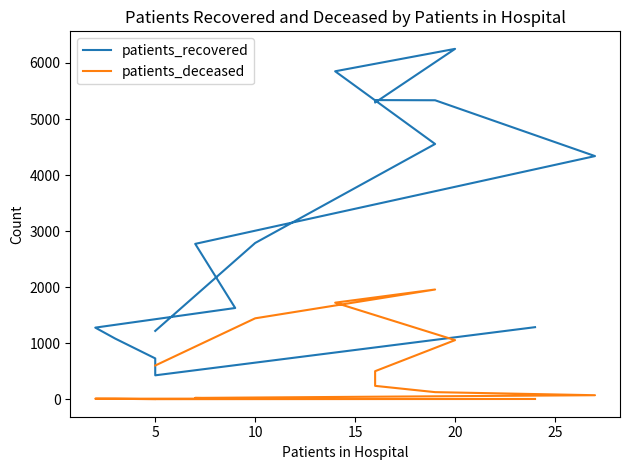

True or false: patients_deceased and patients_recovered intersect in this chart.

False